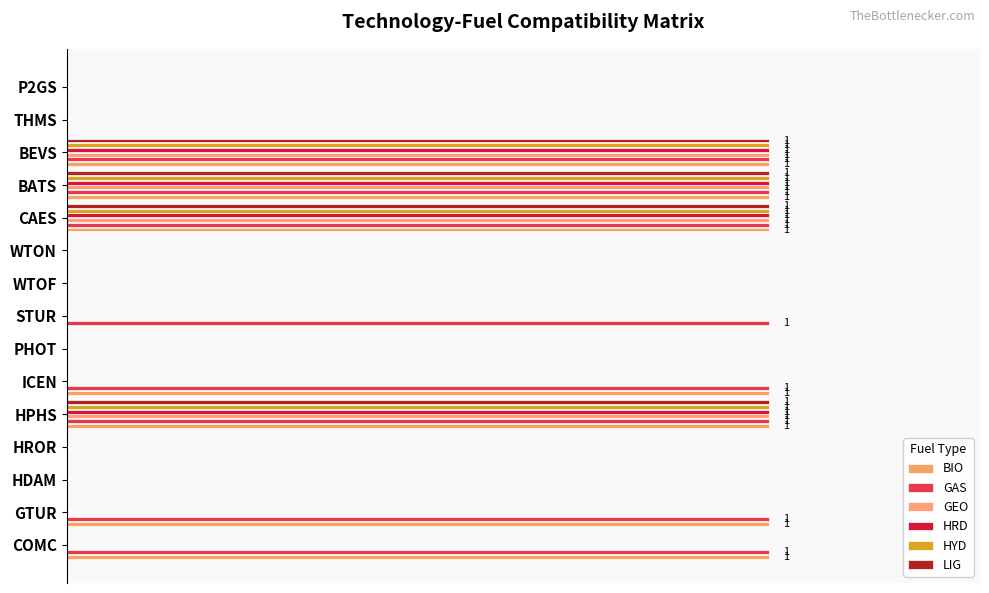

What is the difference between the maximum and minimum values in the HRD series?

1